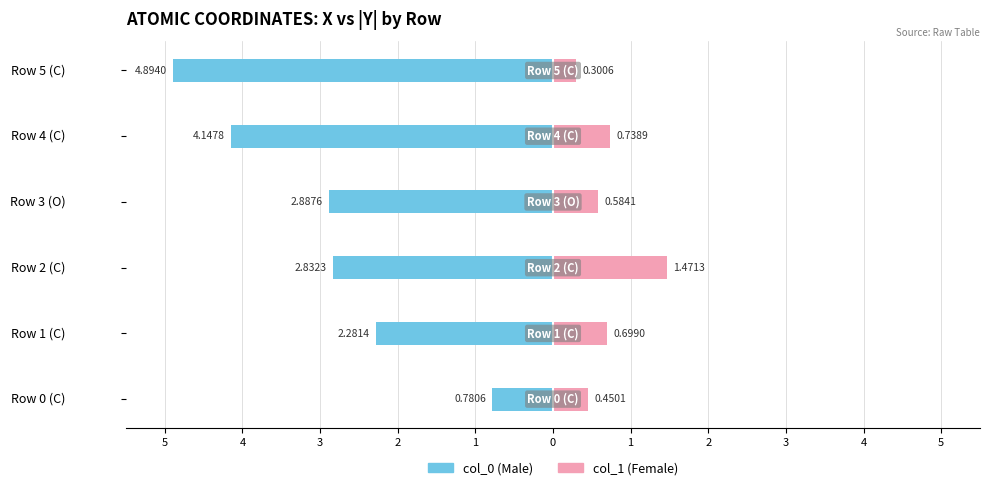

What is the sum of all col_0 values?

-17.8